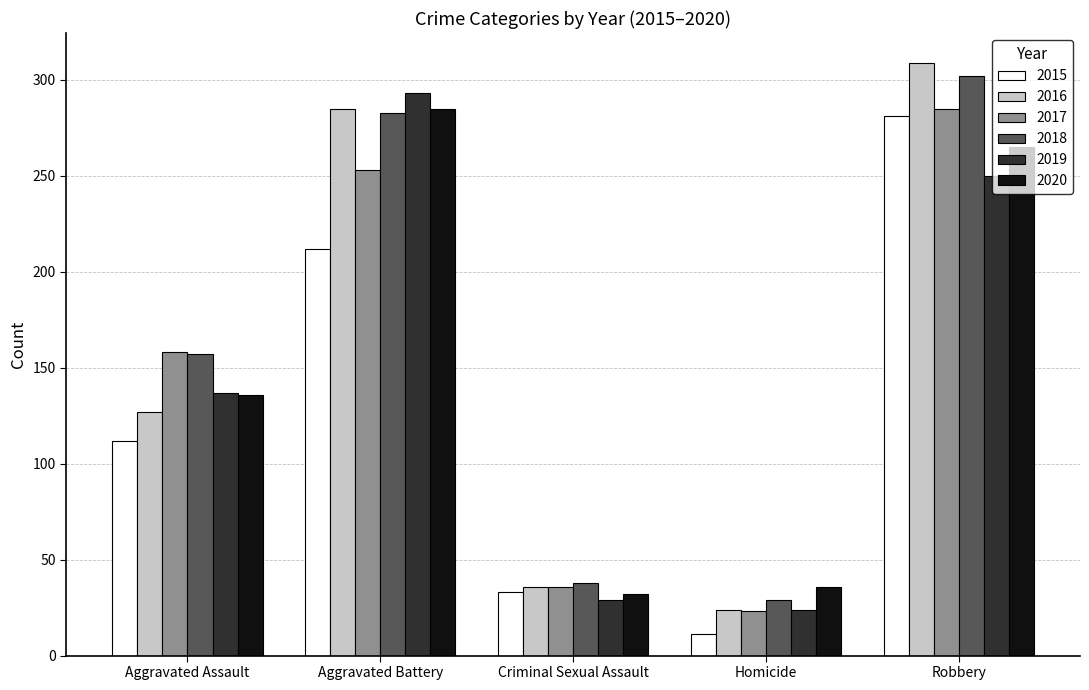

Is it true that 2019 equals 46 at Aggravated Assault?

False